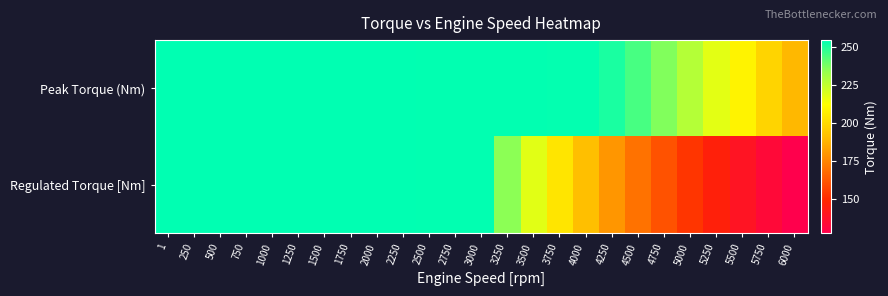

How many categories are shown in the chart?

25